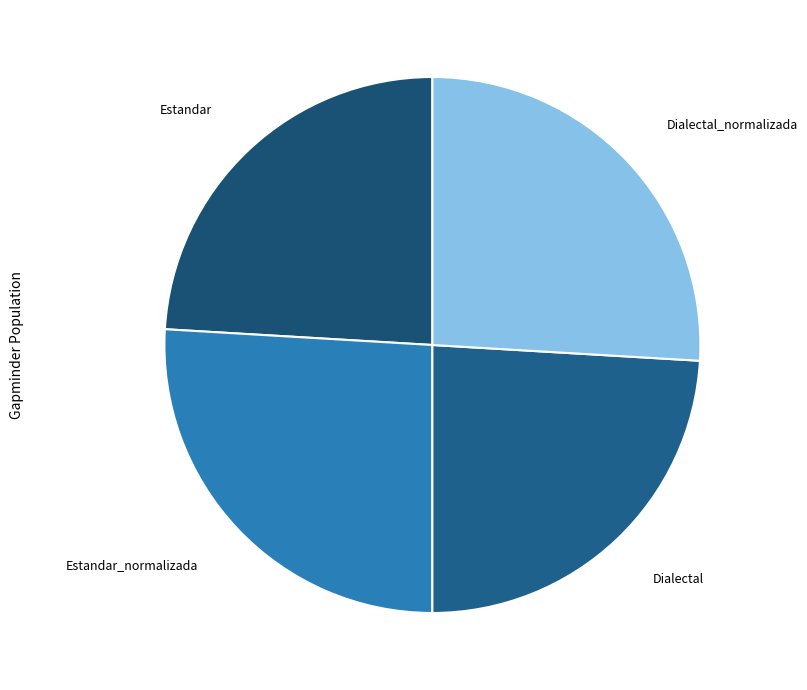

Rank the categories by value from lowest to highest.

Estandar, Dialectal, Estandar_normalizada, Dialectal_normalizada